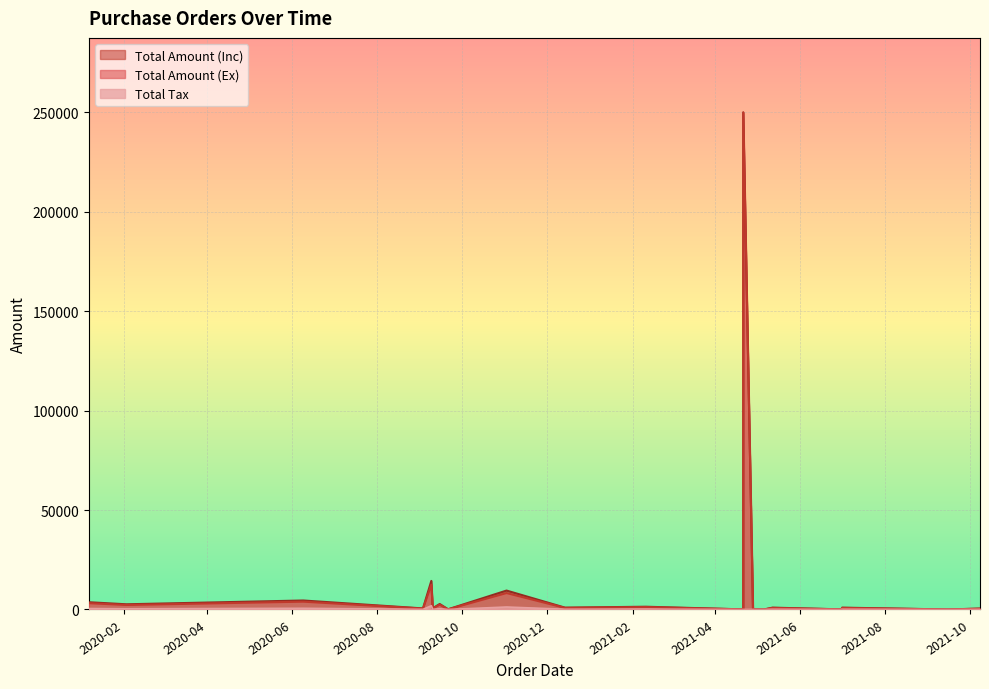

Where is the first local minimum for Total Amount (Ex)?

2020-02-03